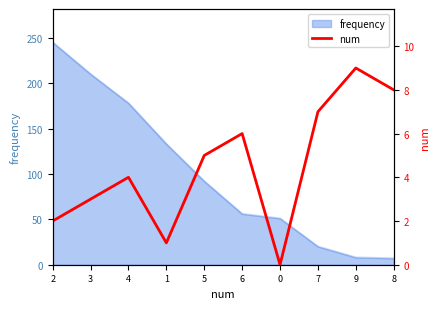

How many categories are shown in the chart?

10